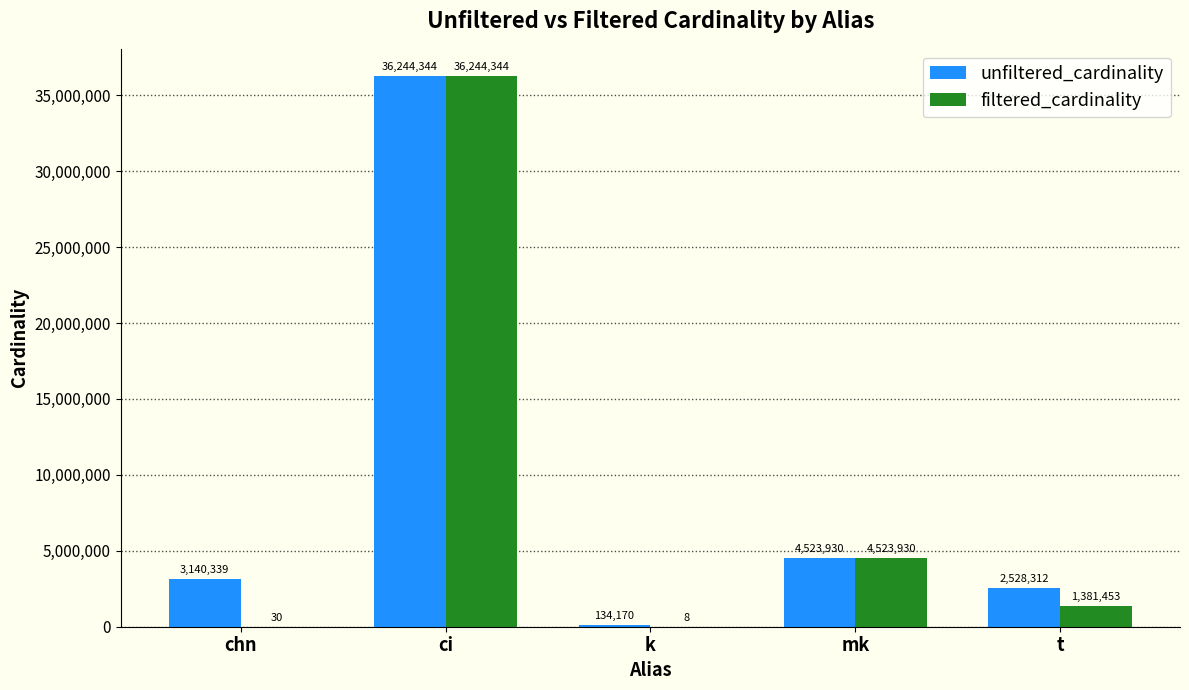

The filtered_cardinality series shows 8 at k. True or false?

True